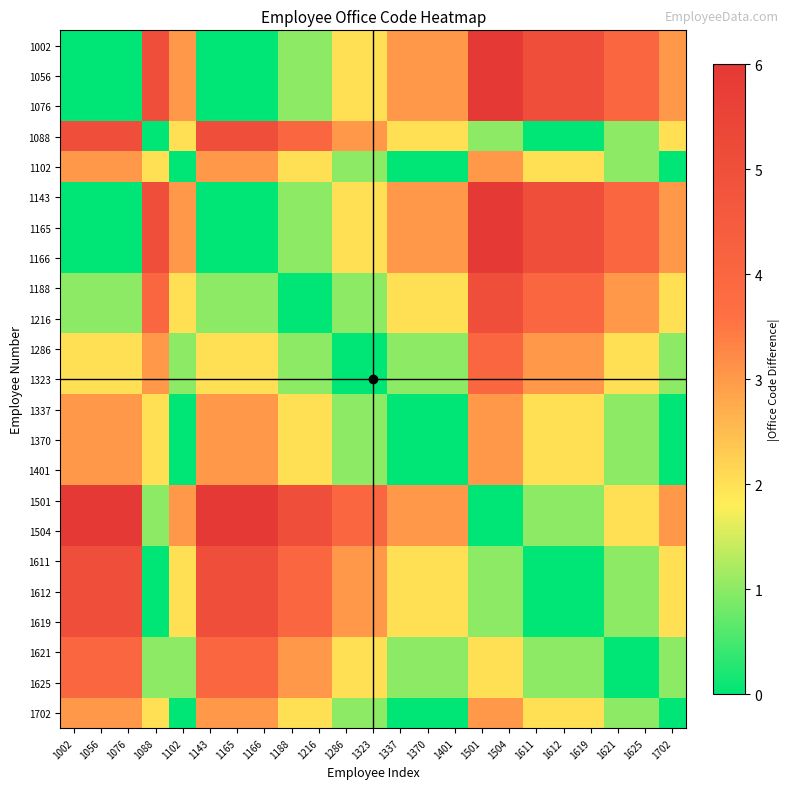

Which has a higher value, 1076 or 1625?

1625